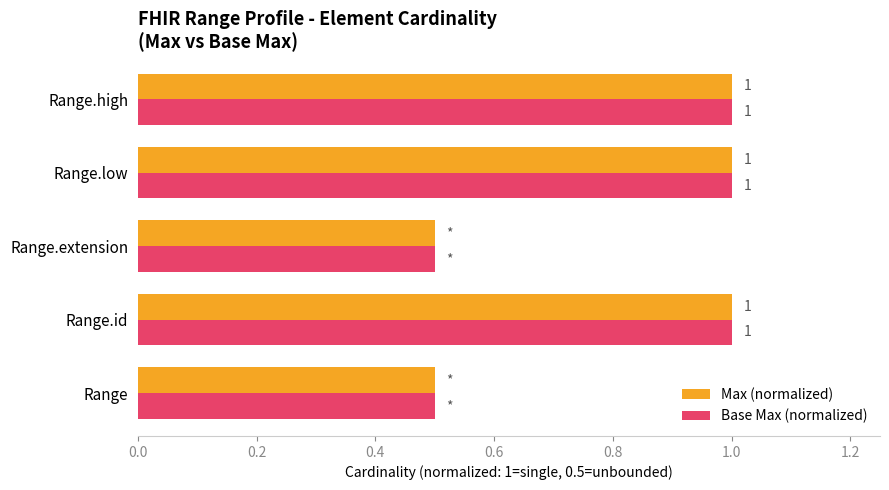

The Max (normalized) series shows 1.4 at Range.low. True or false?

False